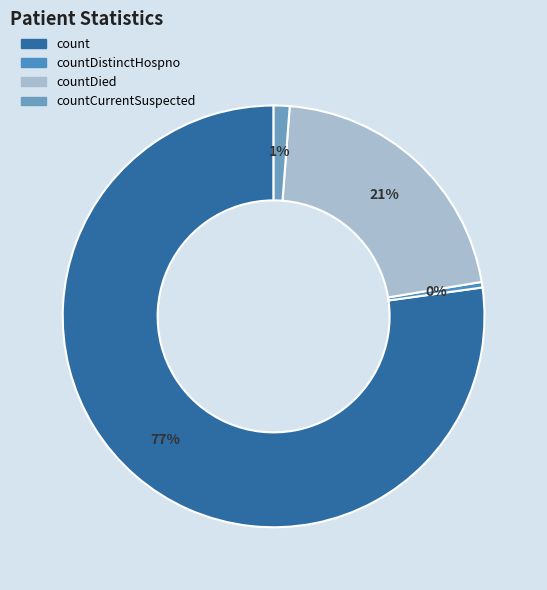

Count the number of slices in the pie.

4